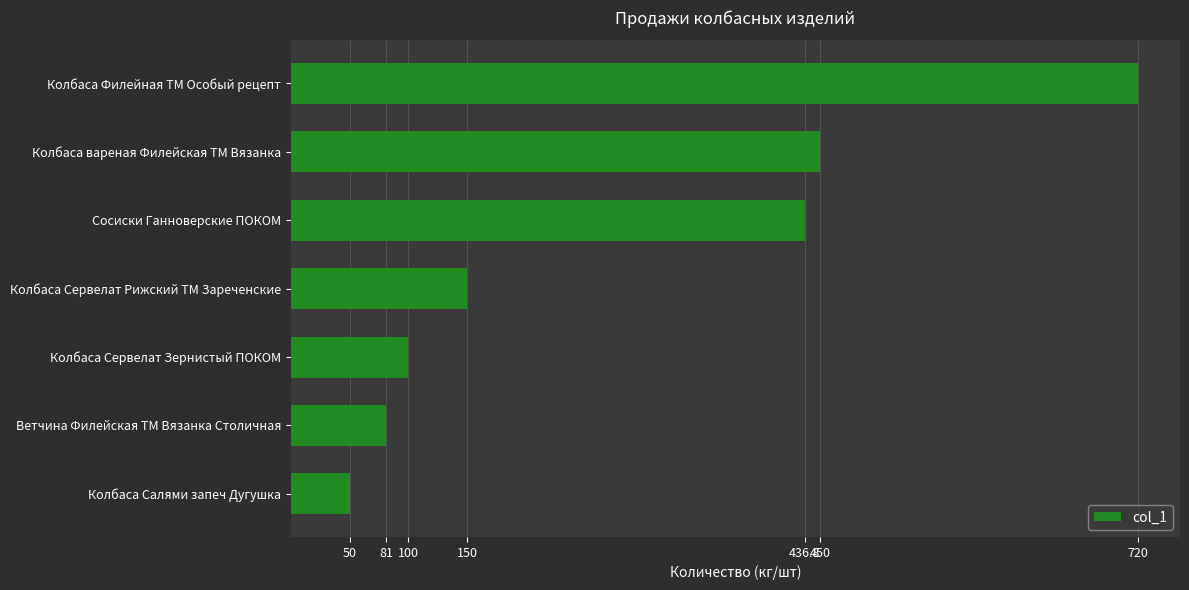

At which label is the value closest to 385?

Сосиски Ганноверские ПОКОМ